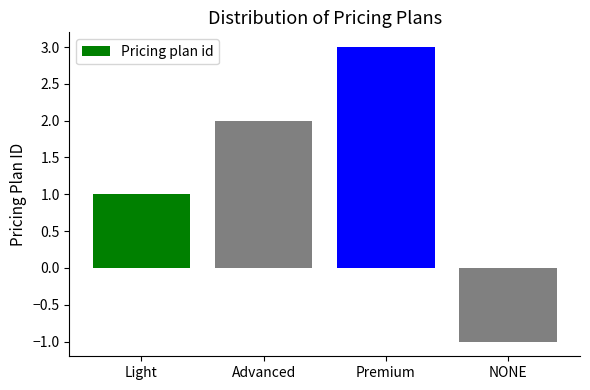

How many bars are there in total?

4